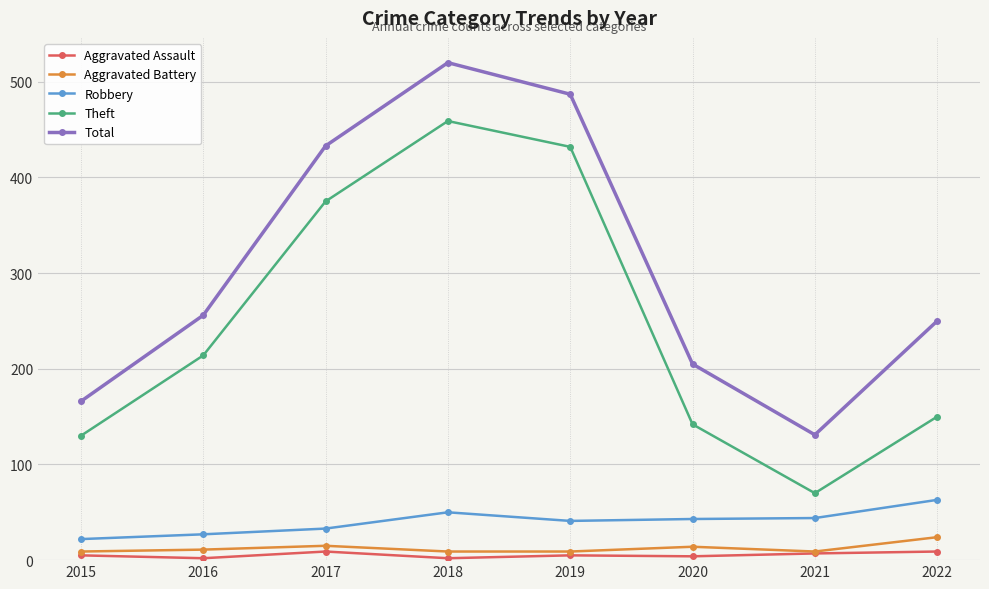

In Aggravated Battery, how many points are higher than both neighbors (excluding endpoints)?

2